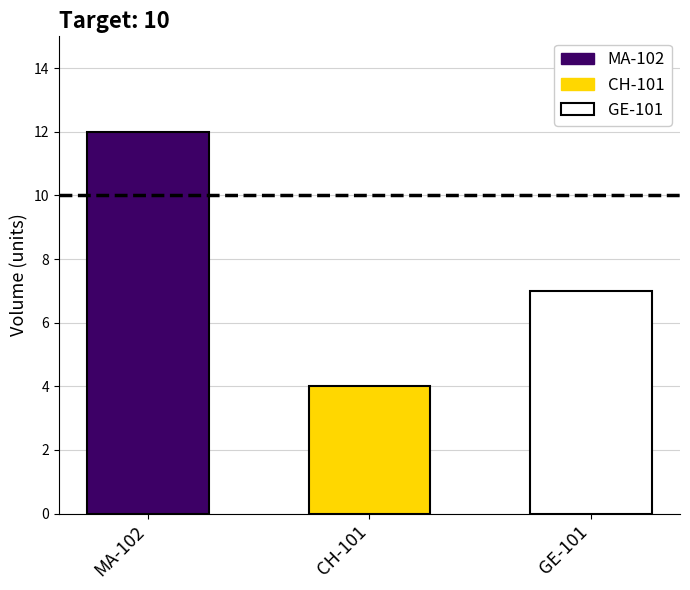

Reading left to right, what are all the values shown in this chart?

MA-102=12	CH-101=4	GE-101=7